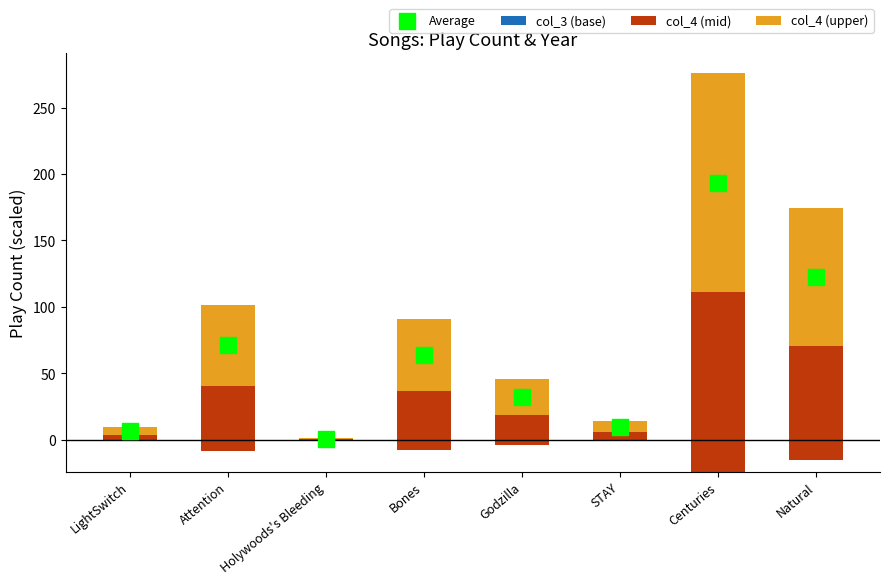

Which series has the widest spread of Y values?

Average